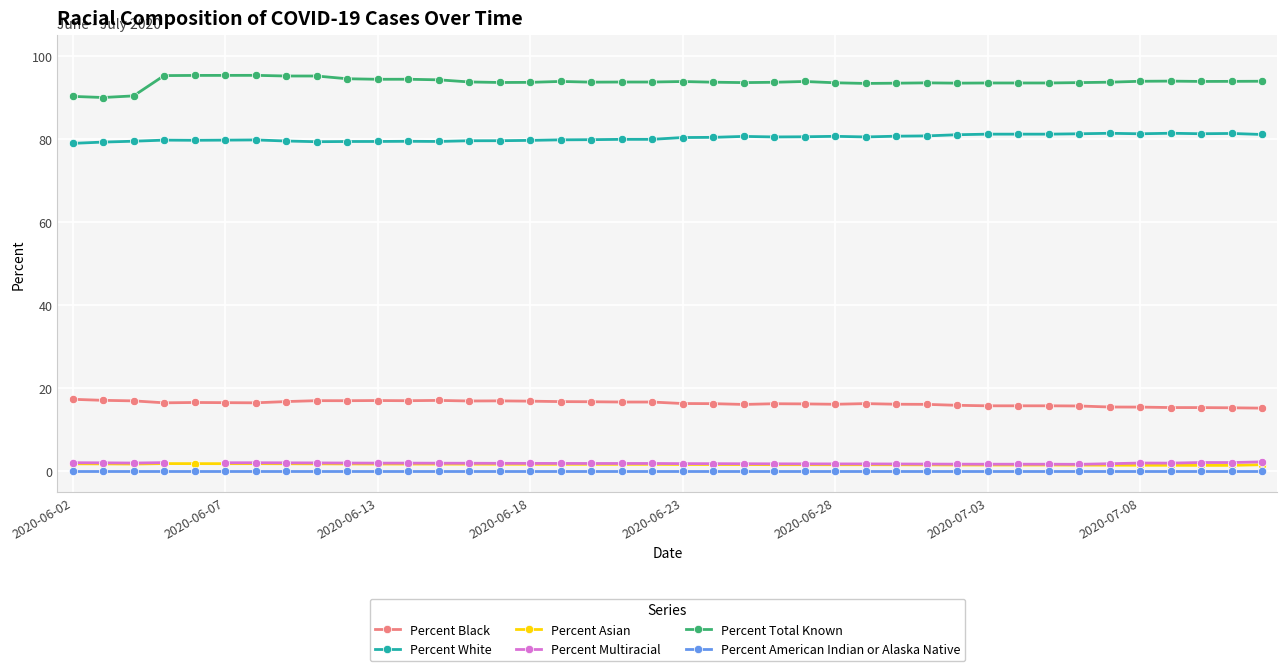

At how many categories does at least one series exceed 19?

40